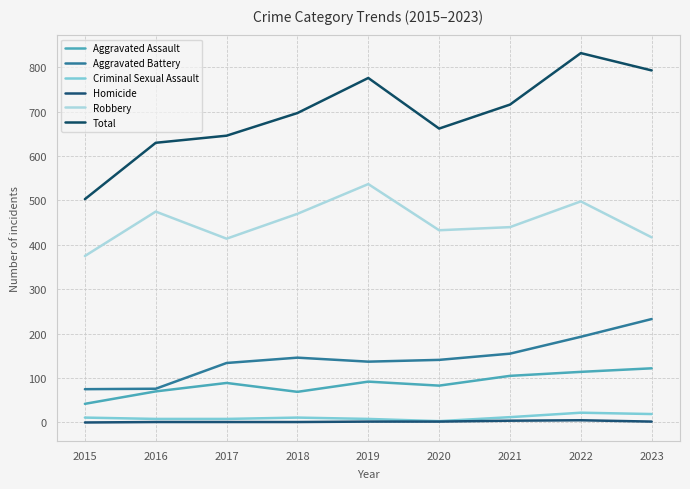

List the labels in order of Criminal Sexual Assault value, smallest first.

2020, 2016, 2017, 2019, 2015, 2018, 2021, 2023, 2022